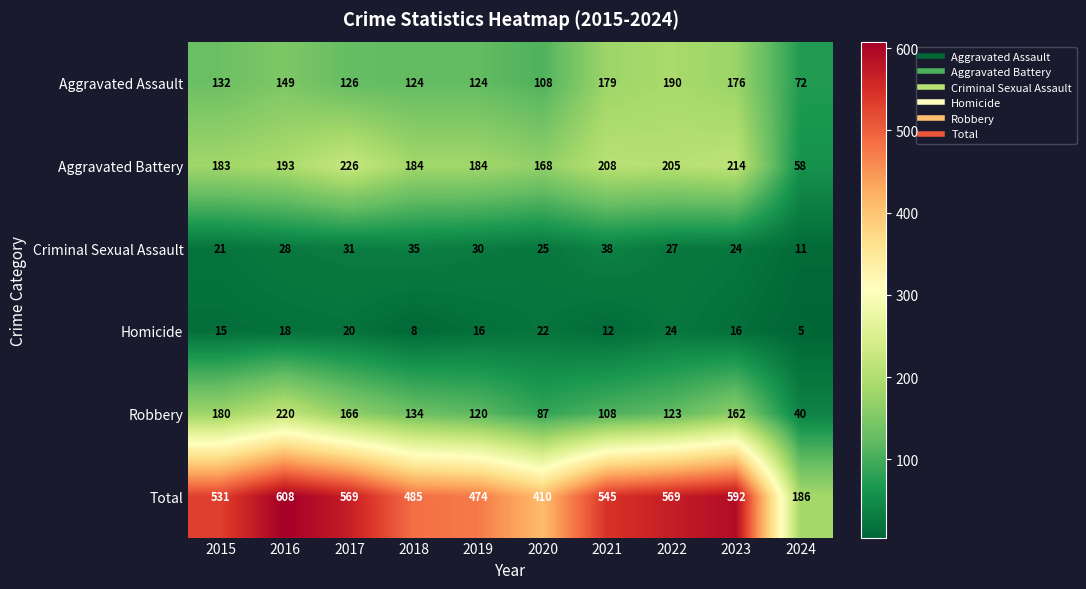

At 2020, list the series in order from largest to smallest.

Total, Aggravated Battery, Aggravated Assault, Robbery, Criminal Sexual Assault, Homicide